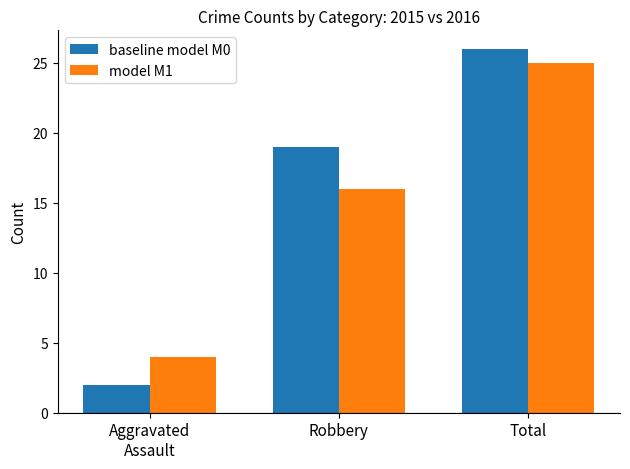

What is the label of the 3rd bar from the left?

Total